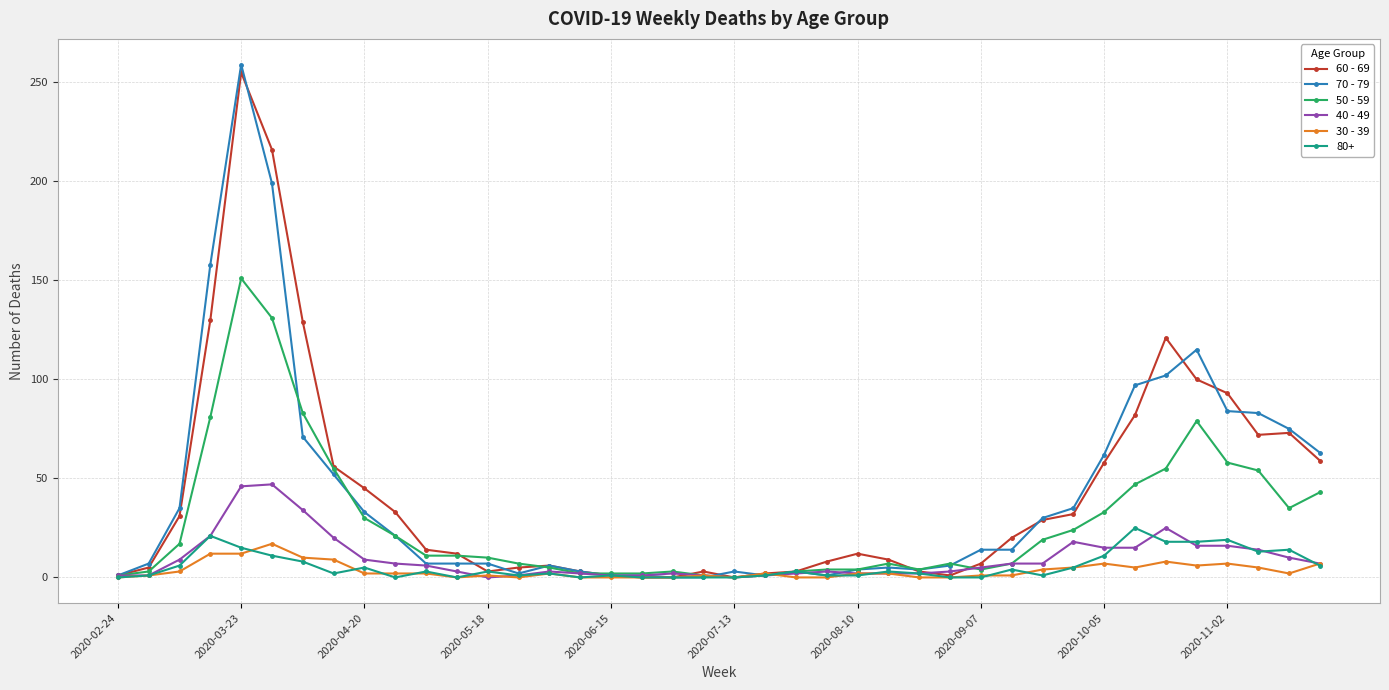

True or false: 40 - 49 has more than 1 interior local peaks.

True